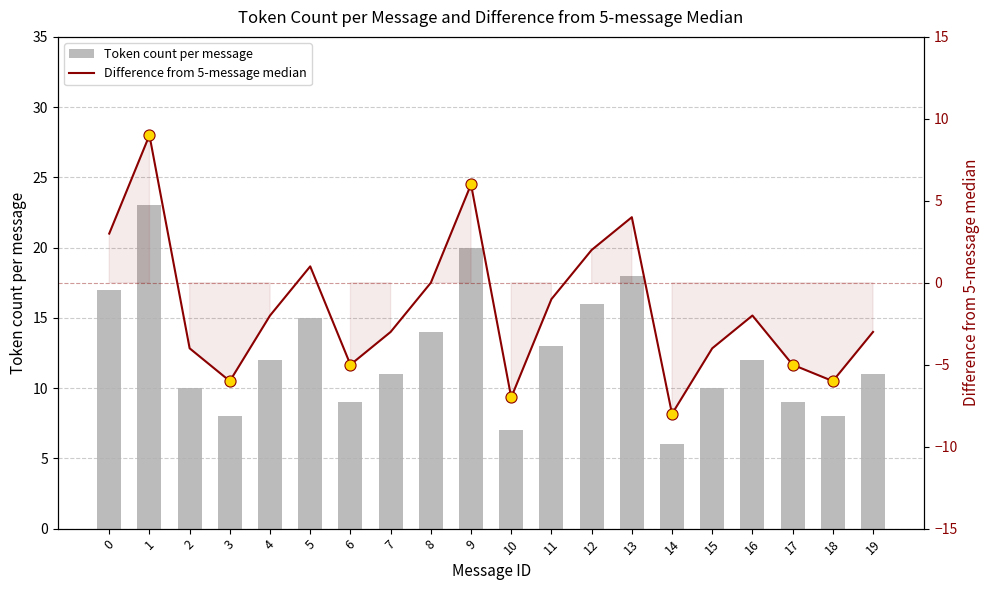

At how many categories does at least one series exceed -1?

20